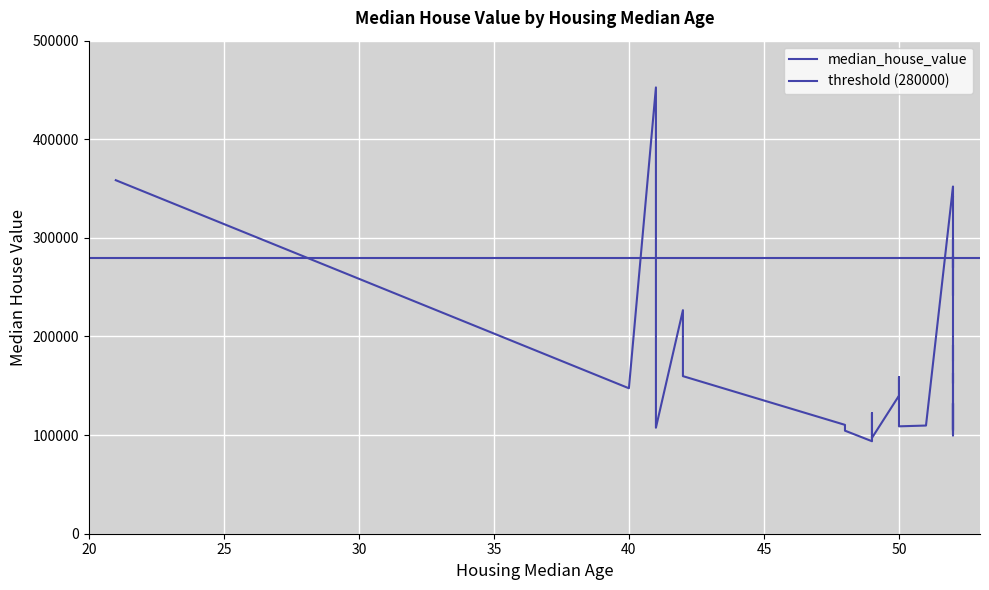

Reading right to left, transcribe all the data shown in this chart.

176000	191400	103900	104500	97200	109700	104900	110400	115200	122300	132000	108900	105500	93800	107500	132600	99700	113900	159800	147500	162900	158700	155500	152500	140000	159200	191300	213500	241800	281500	261100	226700	241400	299200	269700	342200	341300	352100	358500	452600